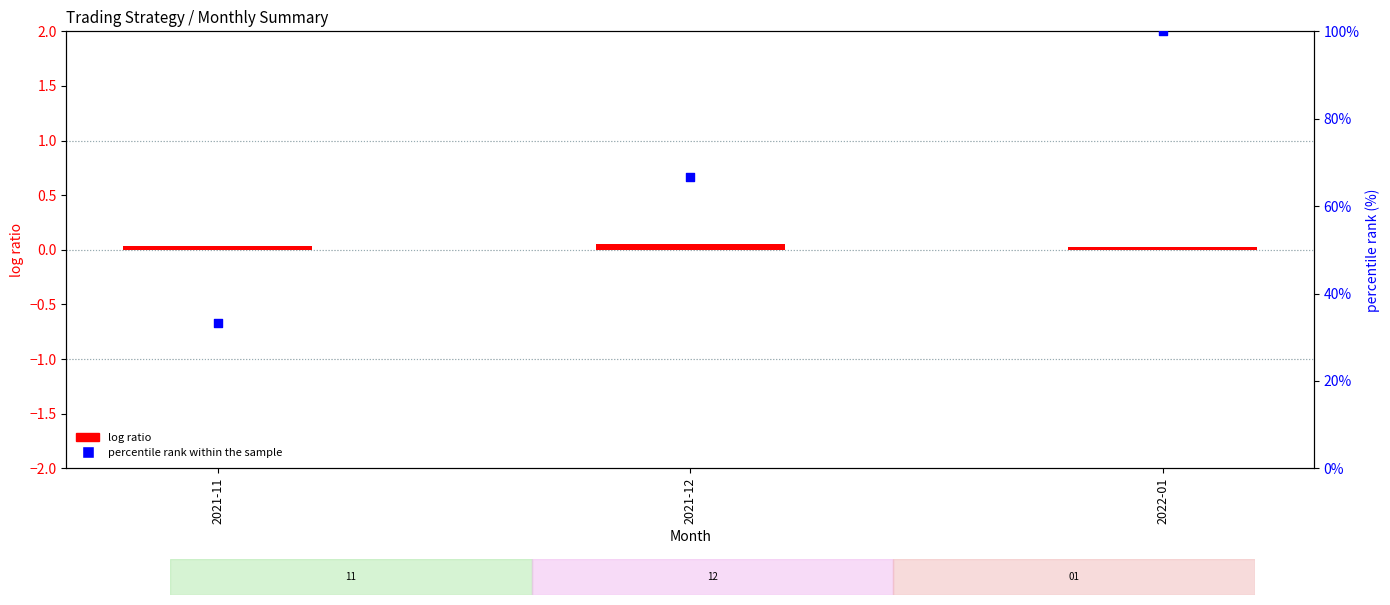

Which series reaches the maximum Y coordinate?

percentile rank within the sample